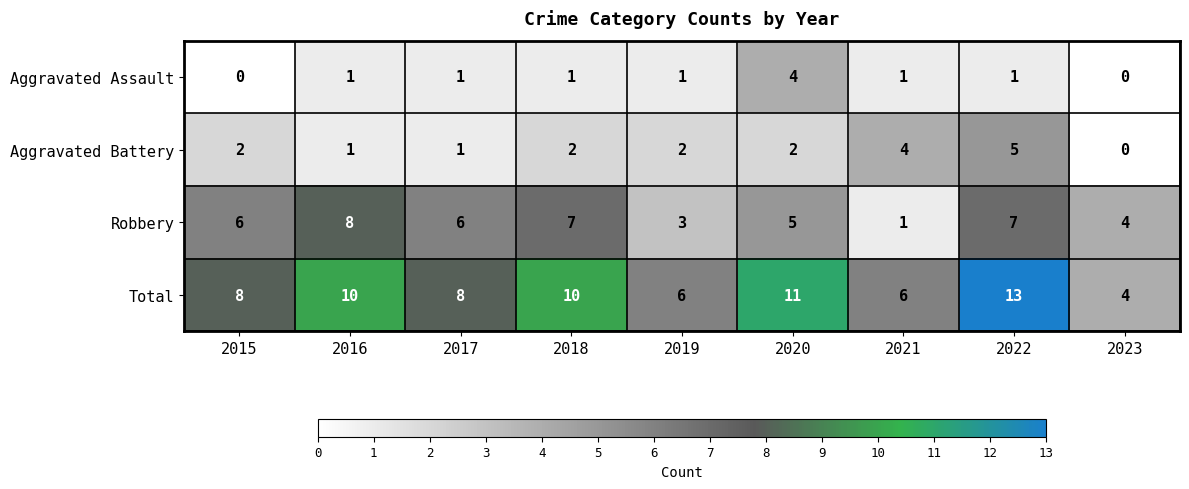

What is the total value across all series at 2015?

16